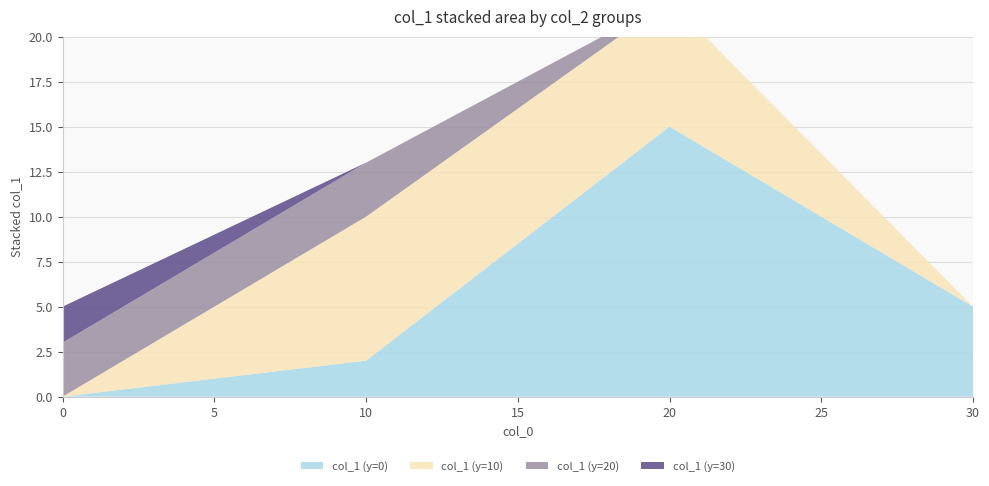

Reading left to right, what are all the values shown in this chart?

col_1 (y=0): 0=0	10=2	20=15	30=5
col_1 (y=10): 0=0	10=8	20=7	30=0
col_1 (y=20): 0=3	10=3	20=0	30=0
col_1 (y=30): 0=2	10=0	20=0	30=0